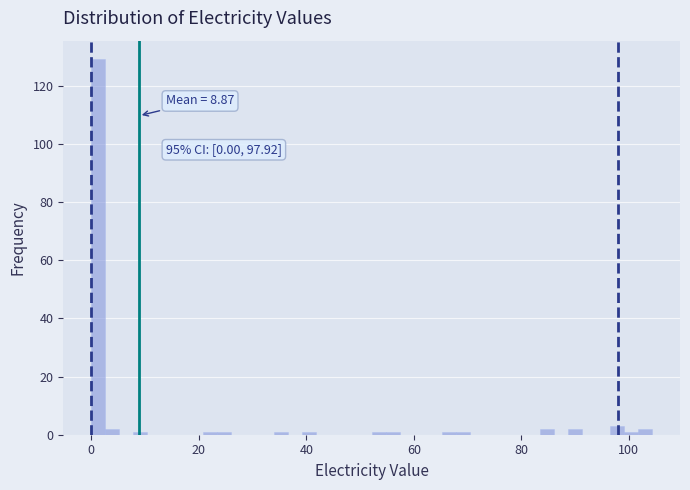

Around what value on the x-axis is the tallest bar? Give the approximate position of its centre, as read against the axis.

2